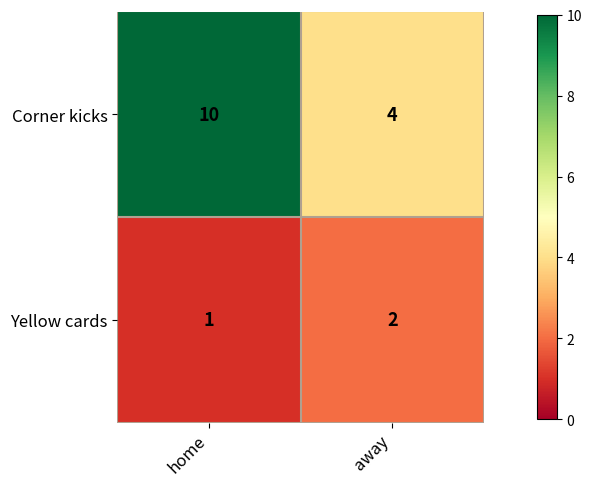

Reading left to right, what are all the values shown in this chart?

Corner kicks: home=10	away=4
Yellow cards: home=1	away=2